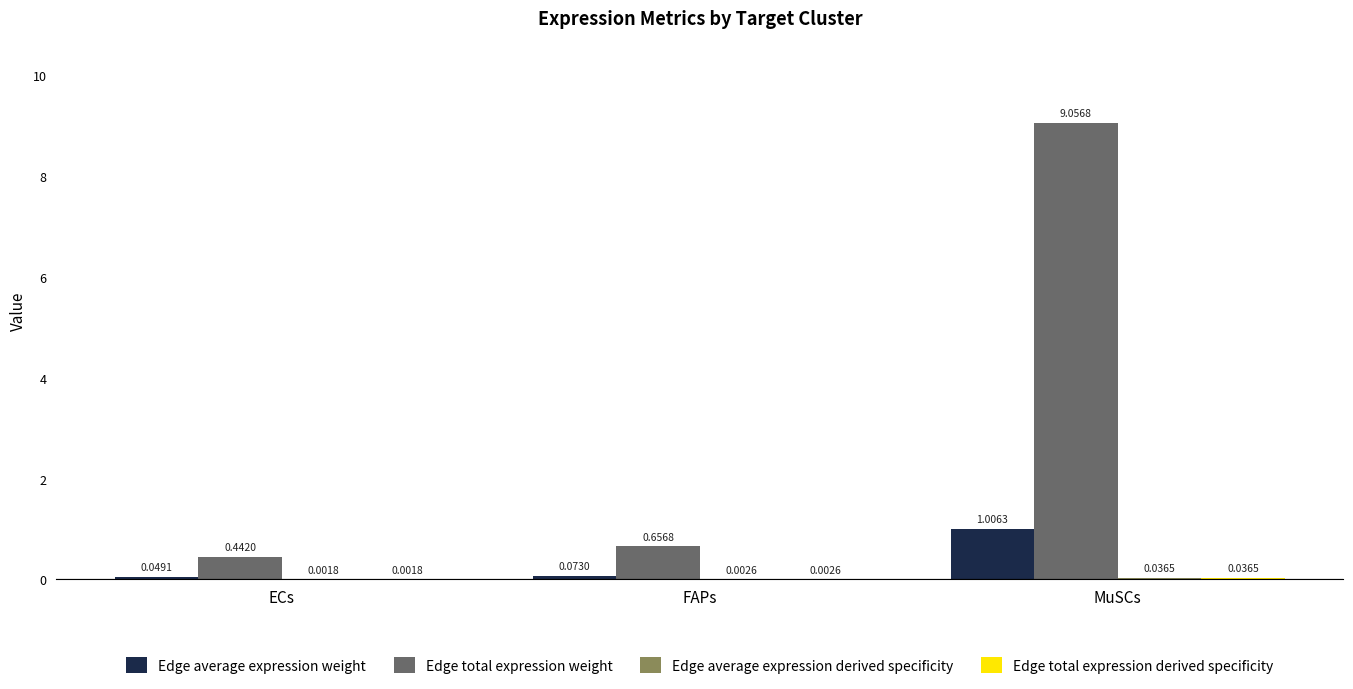

Which series changed the most between ECs and FAPs?

Edge total expression weight